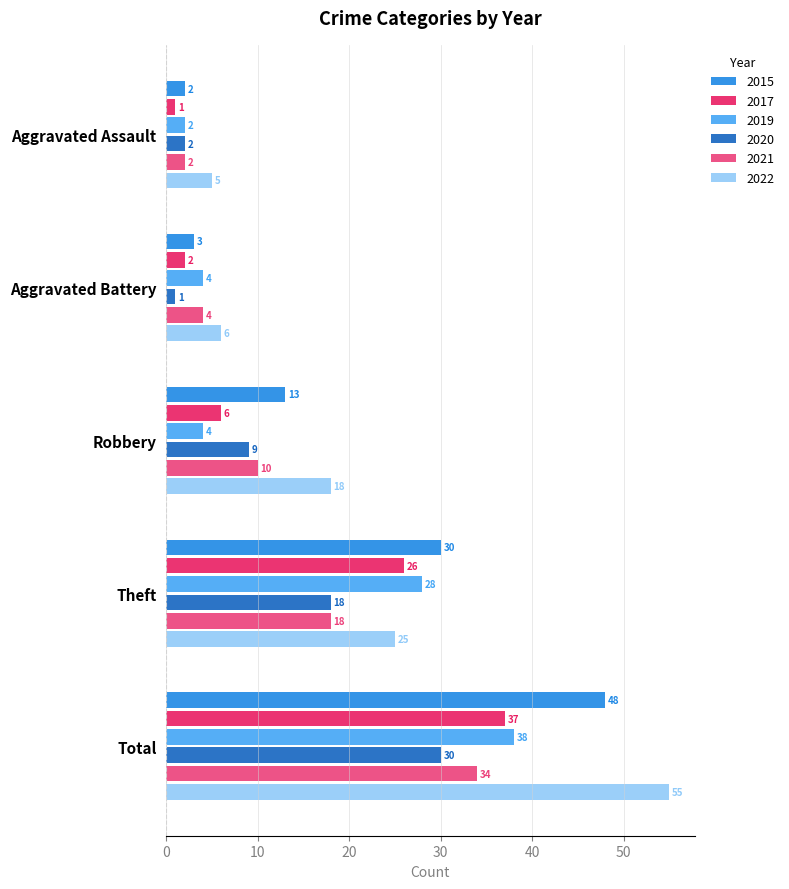

List the labels in order of 2015 value, largest first.

Total, Theft, Robbery, Aggravated Battery, Aggravated Assault